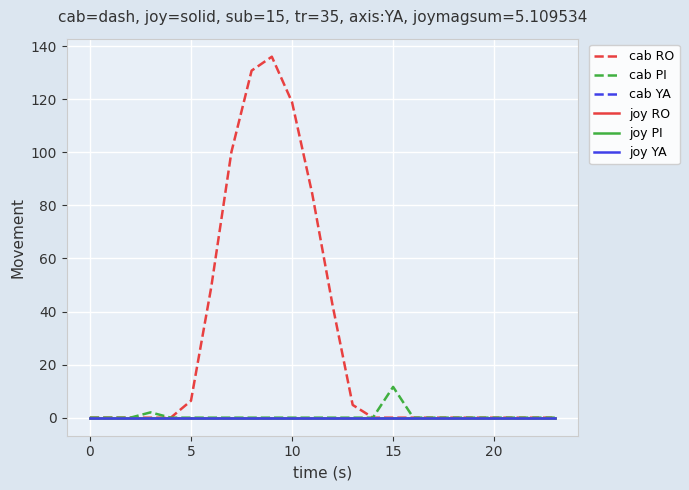

Which category has the highest value across all series?

9